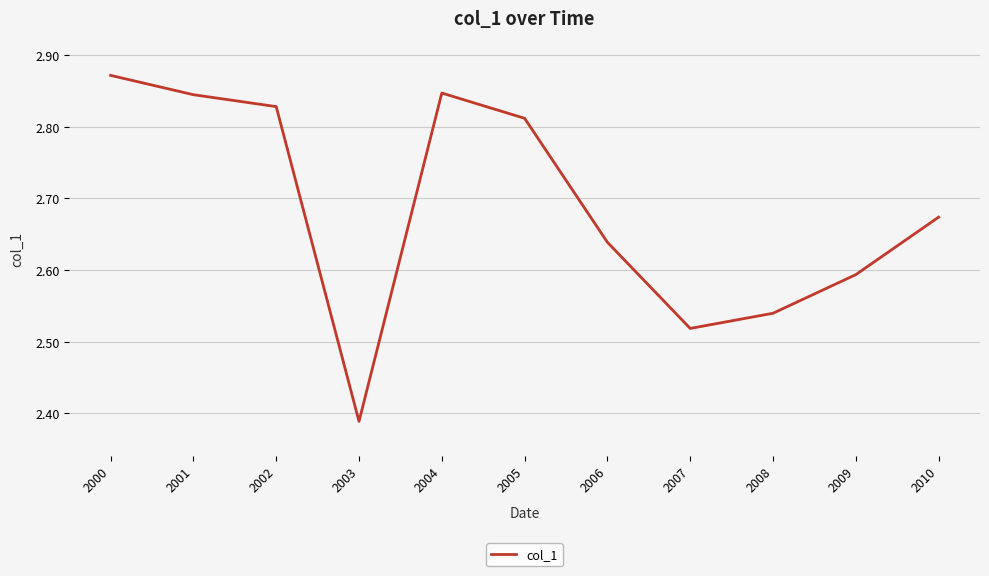

How many lines are shown in the chart?

1